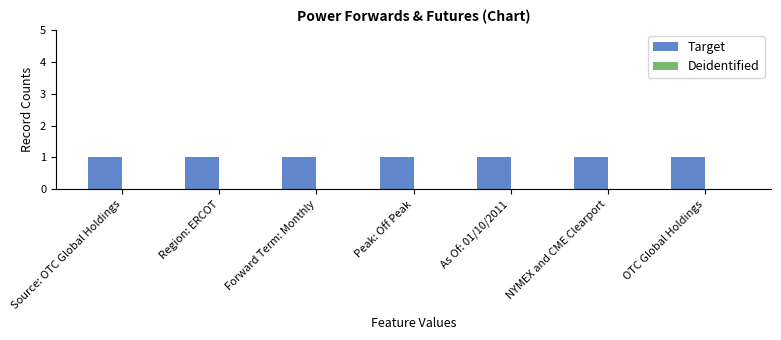

How many groups of bars are there?

7